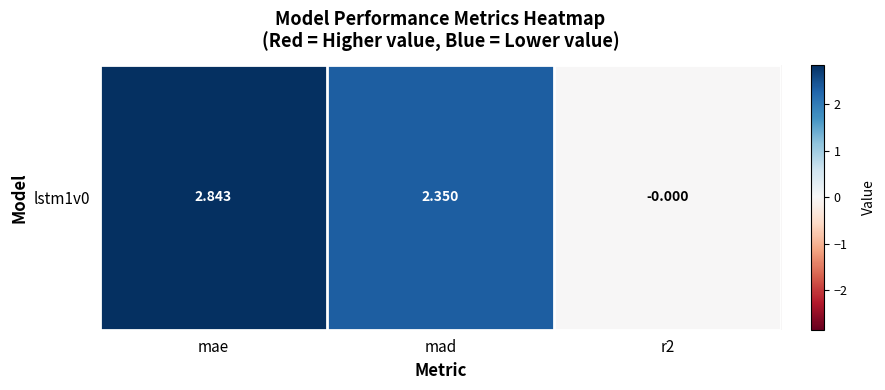

Reading right to left, transcribe all the data shown in this chart.

-0.0	2.4	2.8